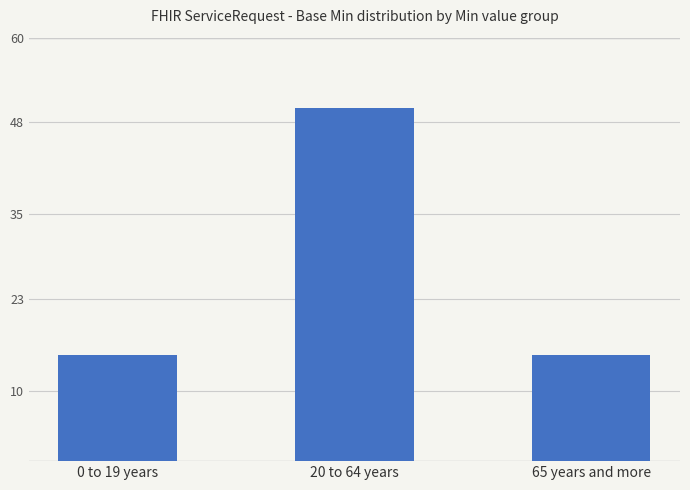

What is the value of the 1st bar from the left?

15